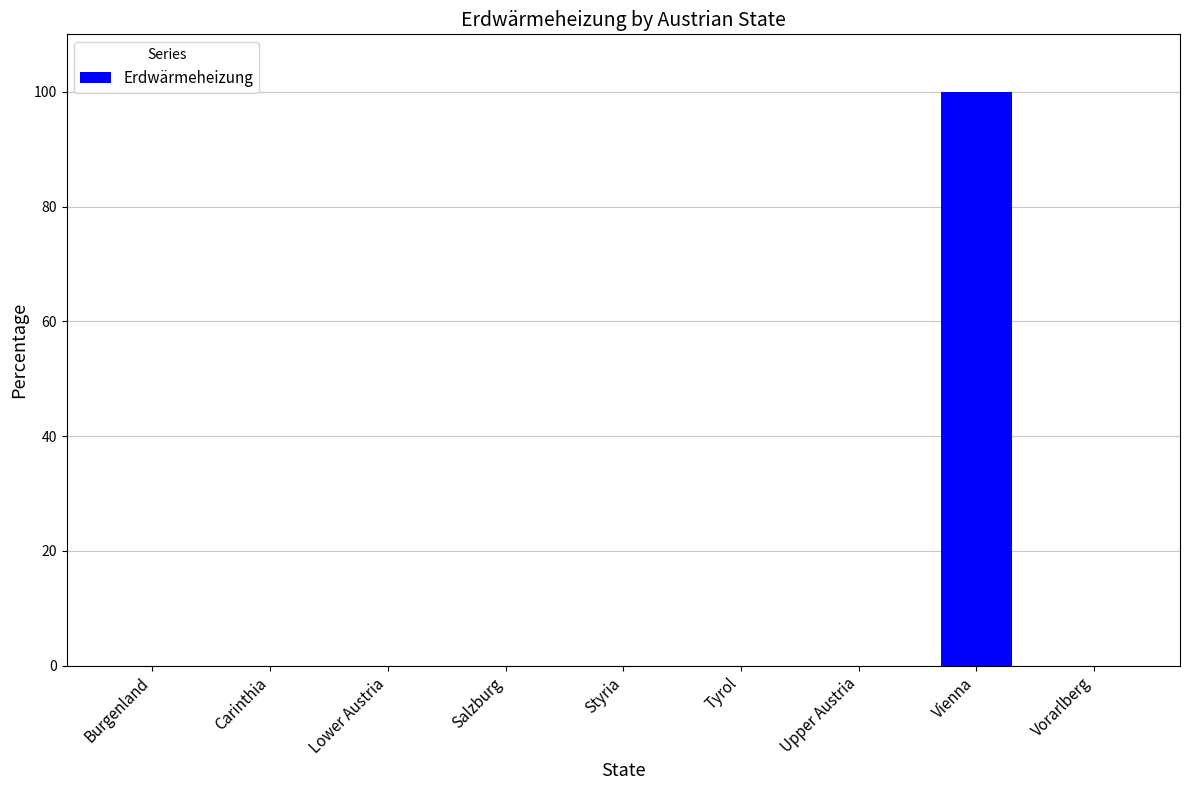

The value at Salzburg is -59. True or false?

False